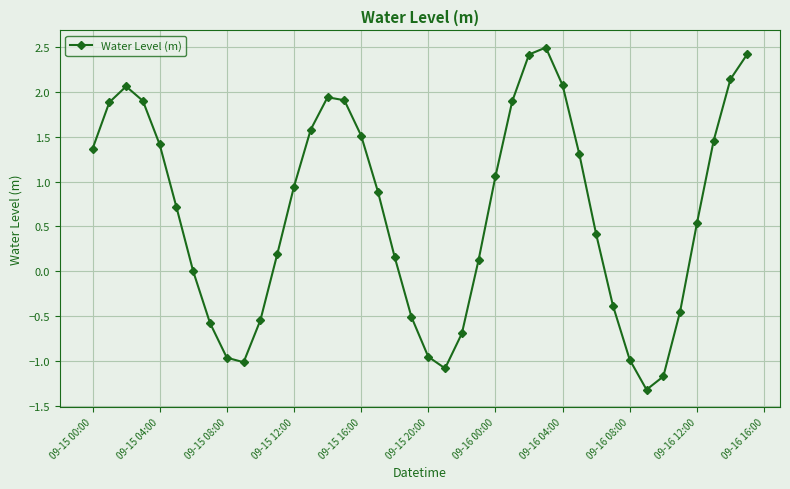

How many interior local peaks (higher than both neighbors) does the data have?

3